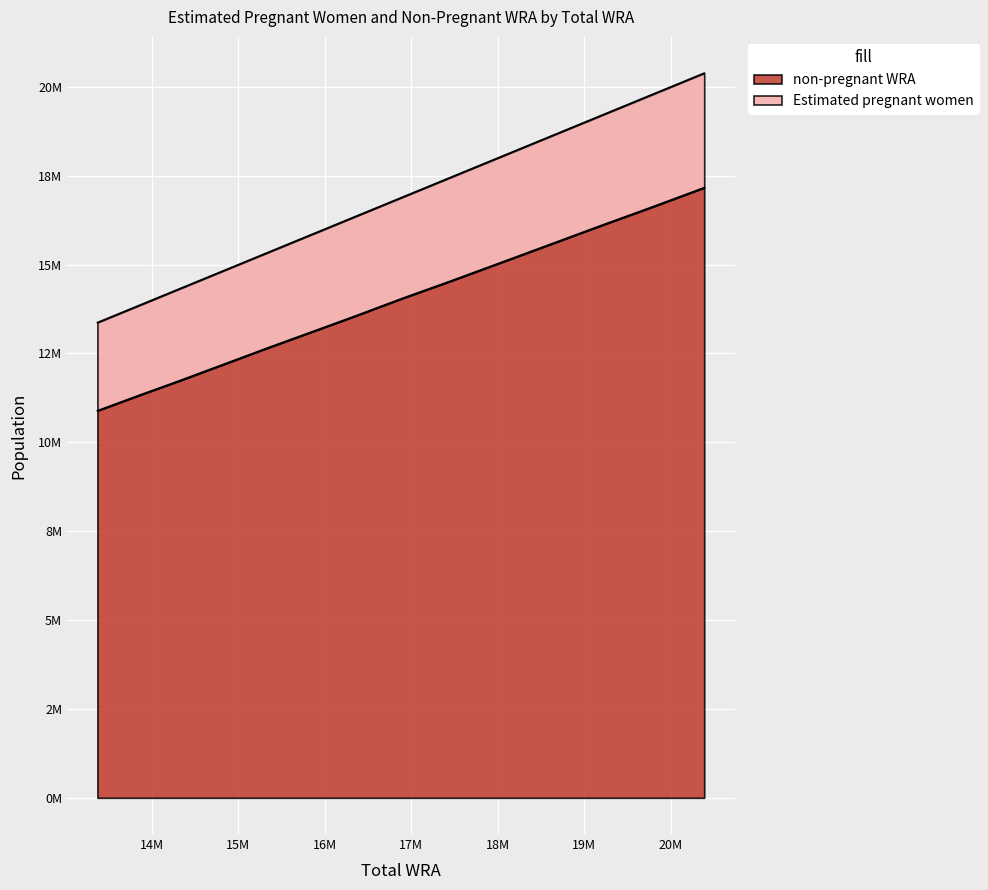

True or false: non-pregnant WRA has more than 0 points higher than both neighbors.

False